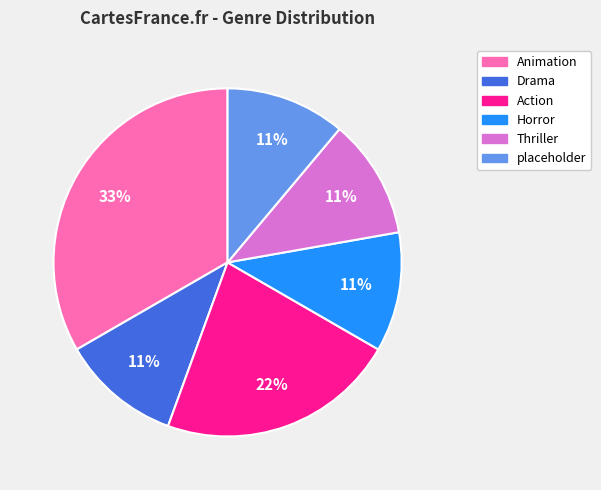

The Thriller slice represents 11% of the pie. True or false?

True